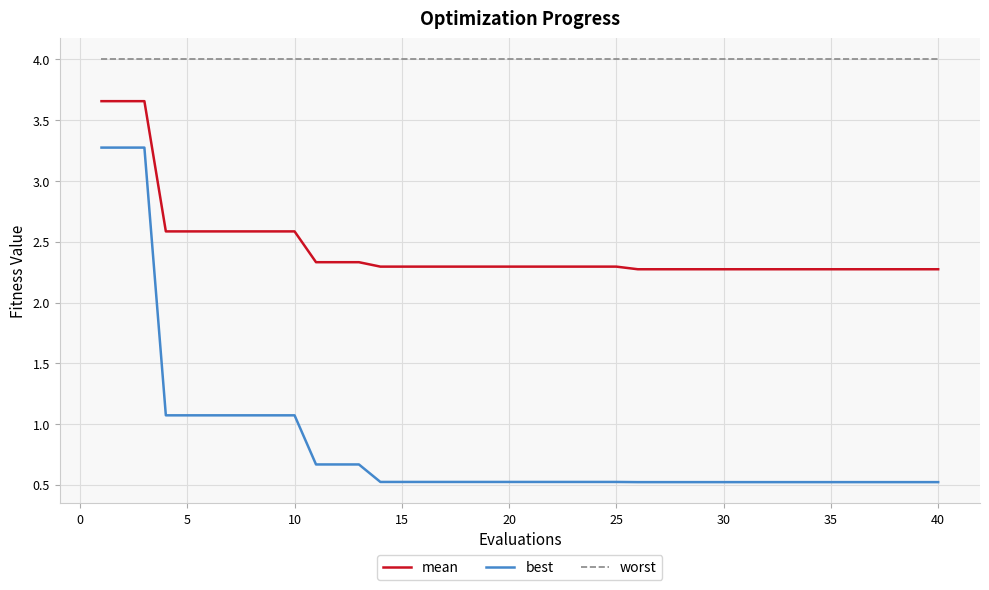

Which series has the largest total across all categories?

worst